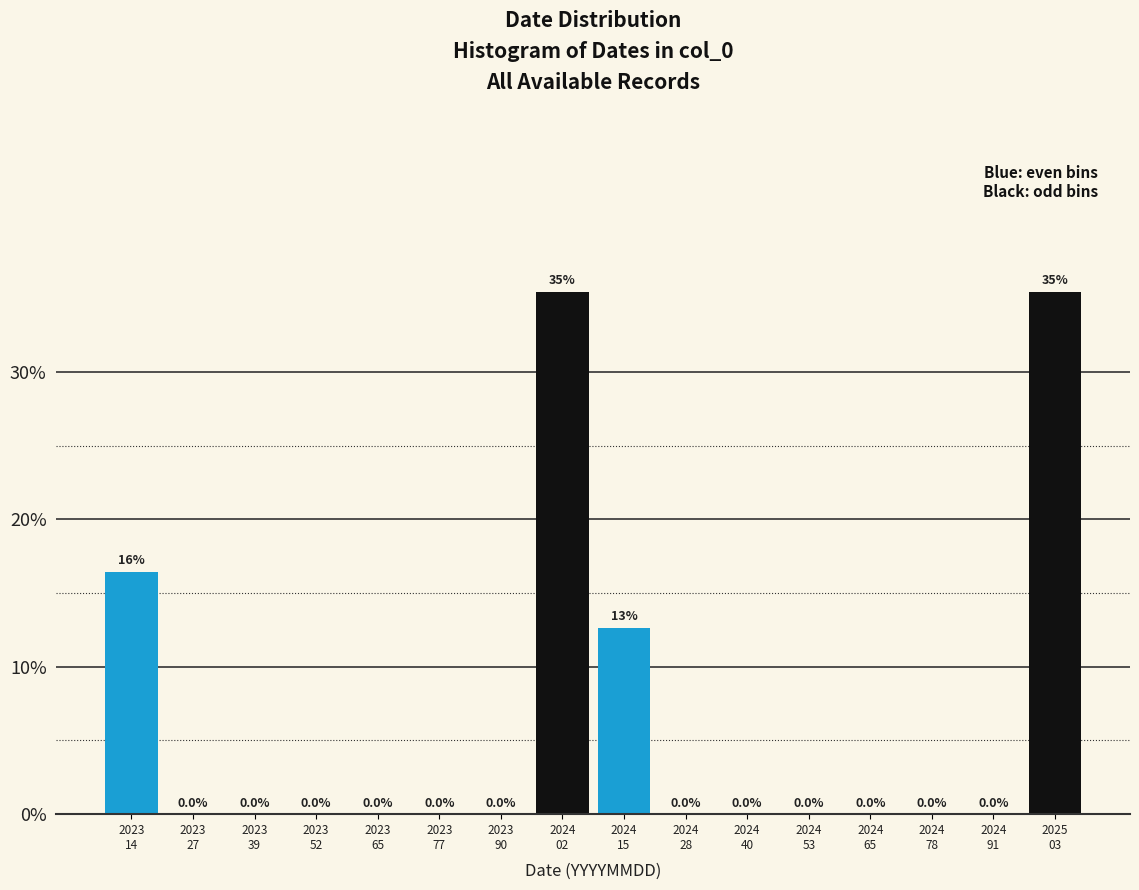

What is the greatest value displayed?

35.4